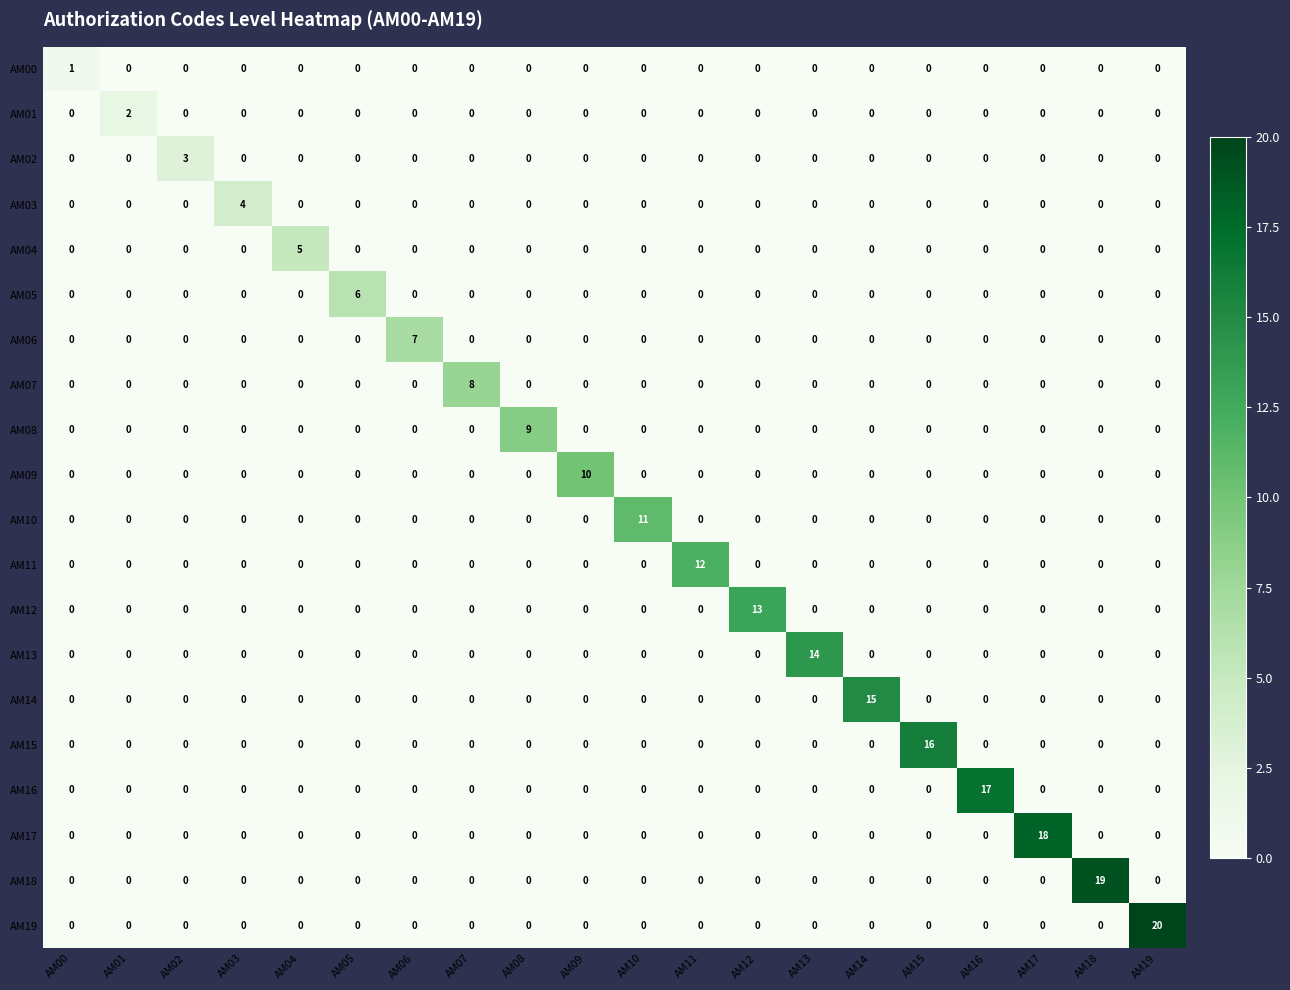

Which label corresponds to the largest value in the chart?

AM19